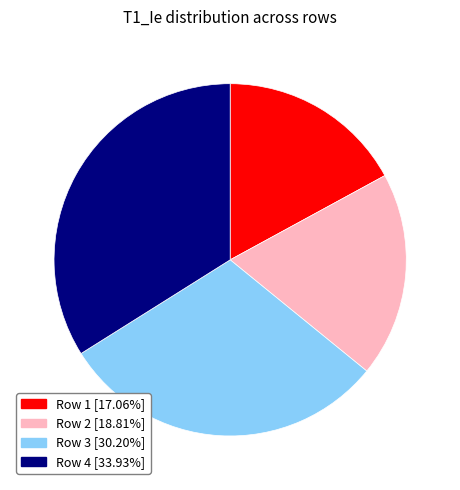

Which category has the smallest portion of the pie?

Row 1